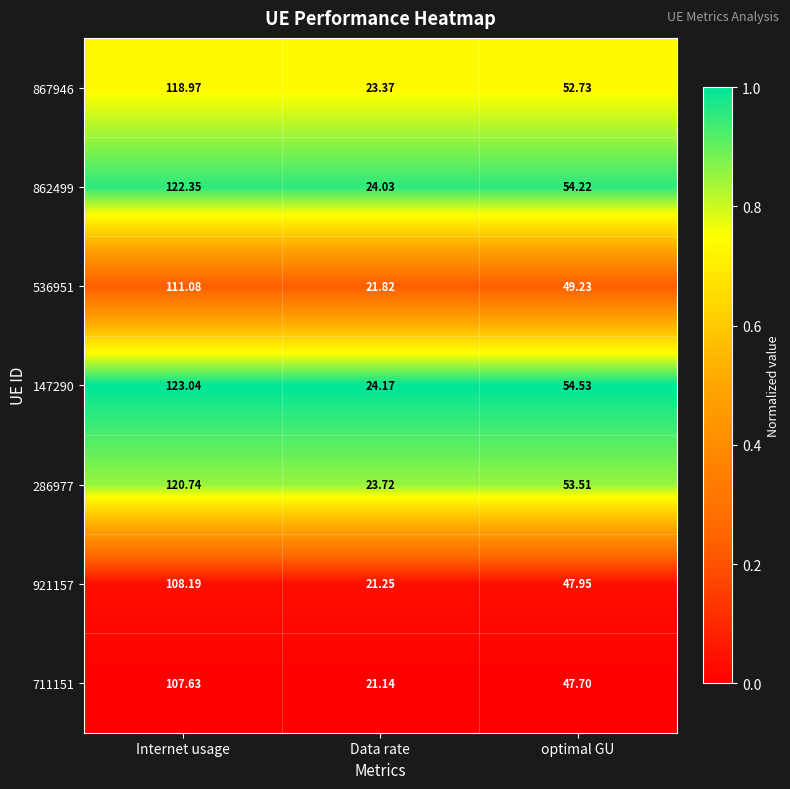

What is the difference between the highest and lowest values at Internet usage?

15.4